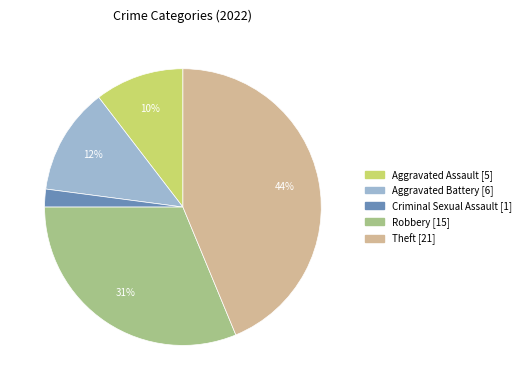

To the nearest percent, what is the average slice percentage?

20%